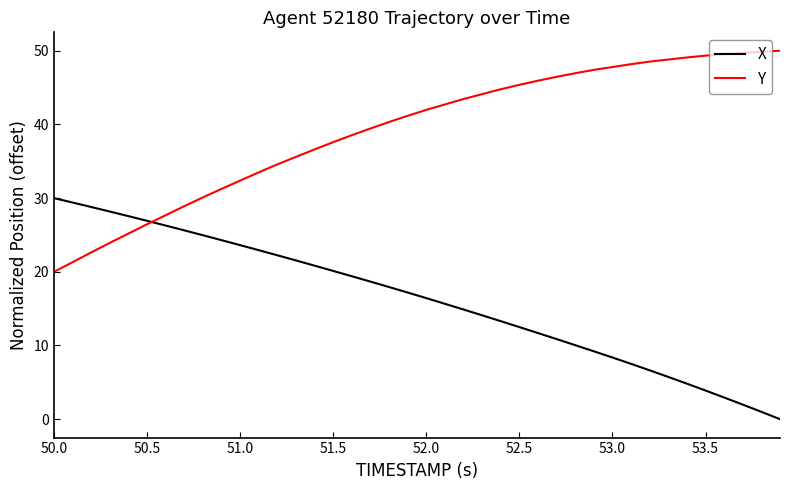

What is the greatest value displayed?

50.0